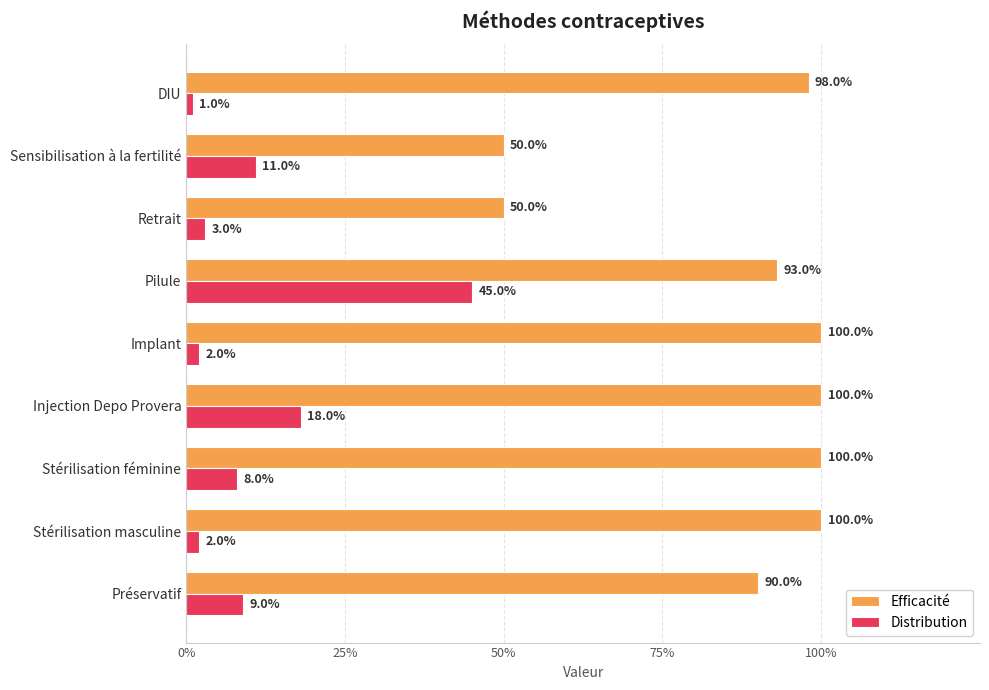

What are all the series names shown in the legend?

Efficacité, Distribution